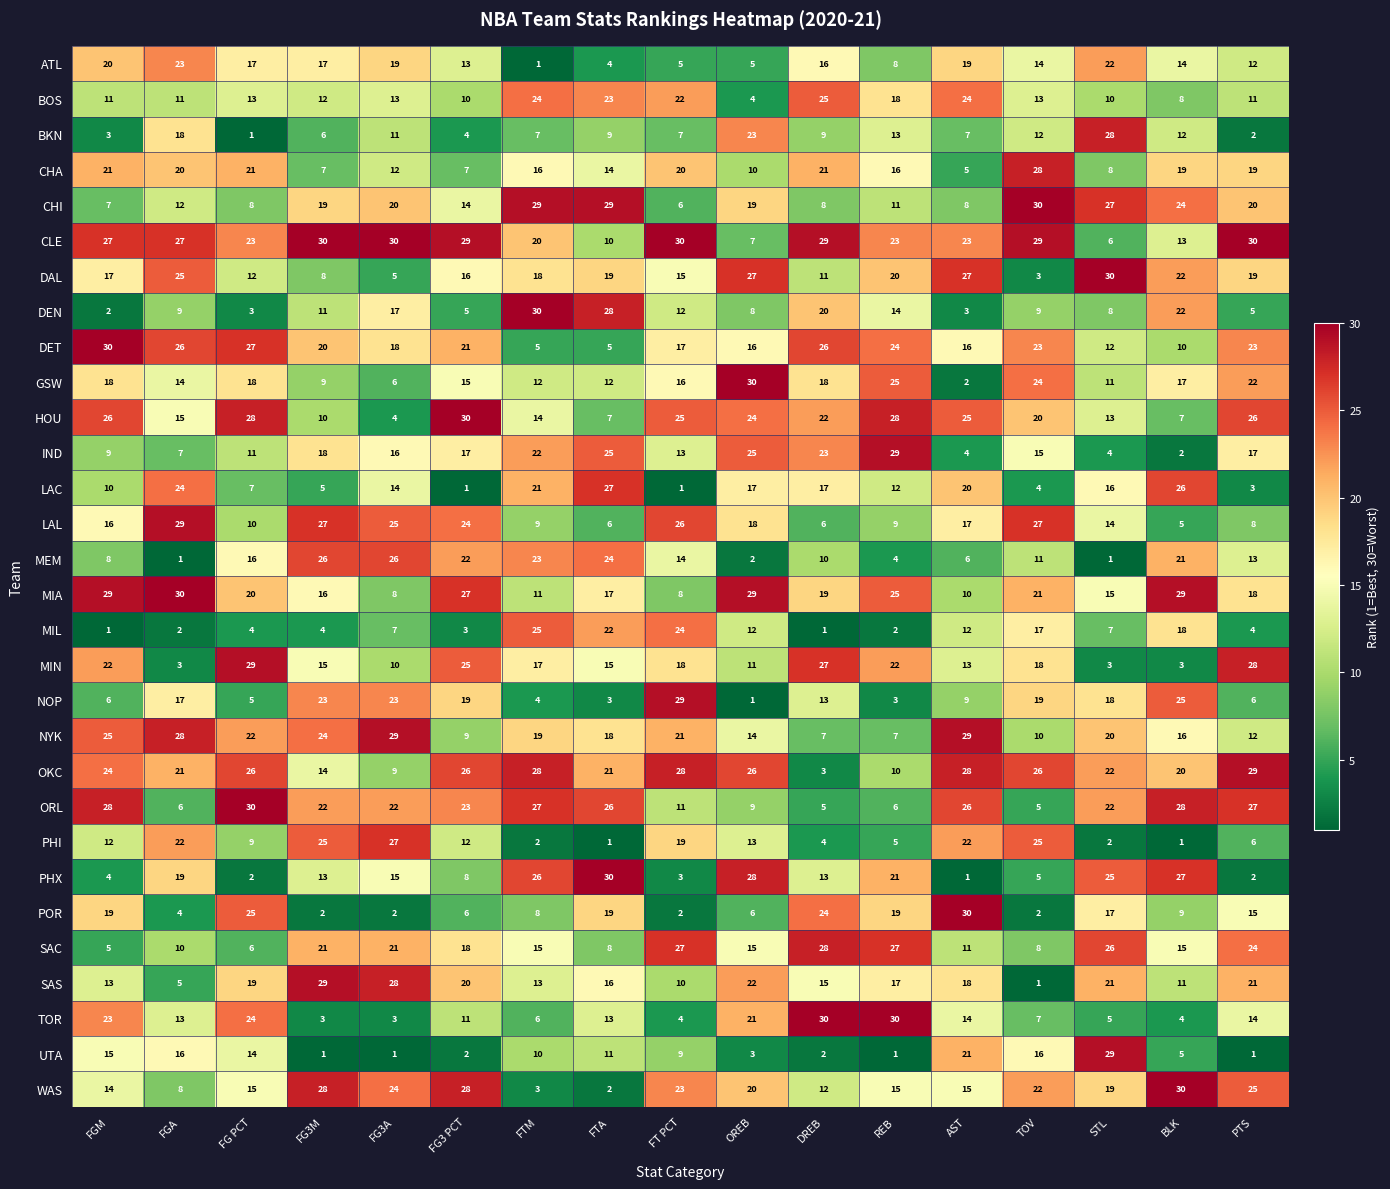

What is the difference between the maximum and minimum values in the CHA series?

23